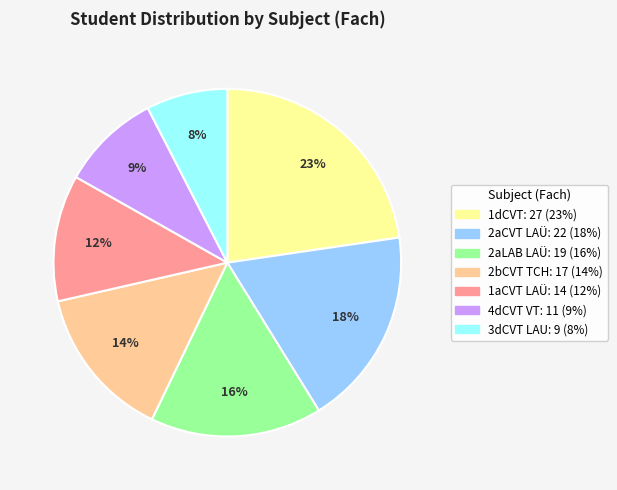

Is there a majority slice in this chart?

No